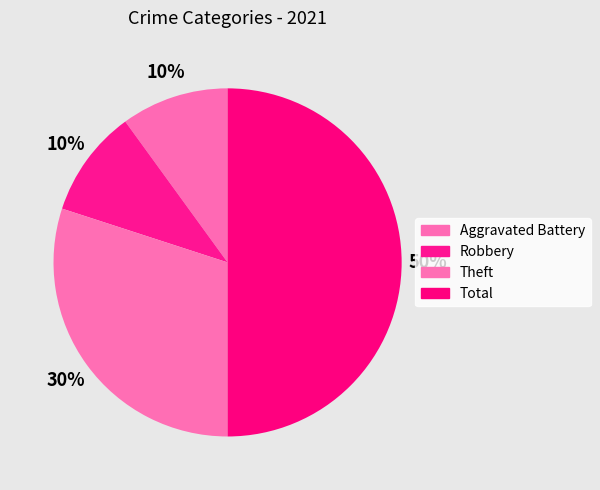

How many segments does this pie chart have?

4